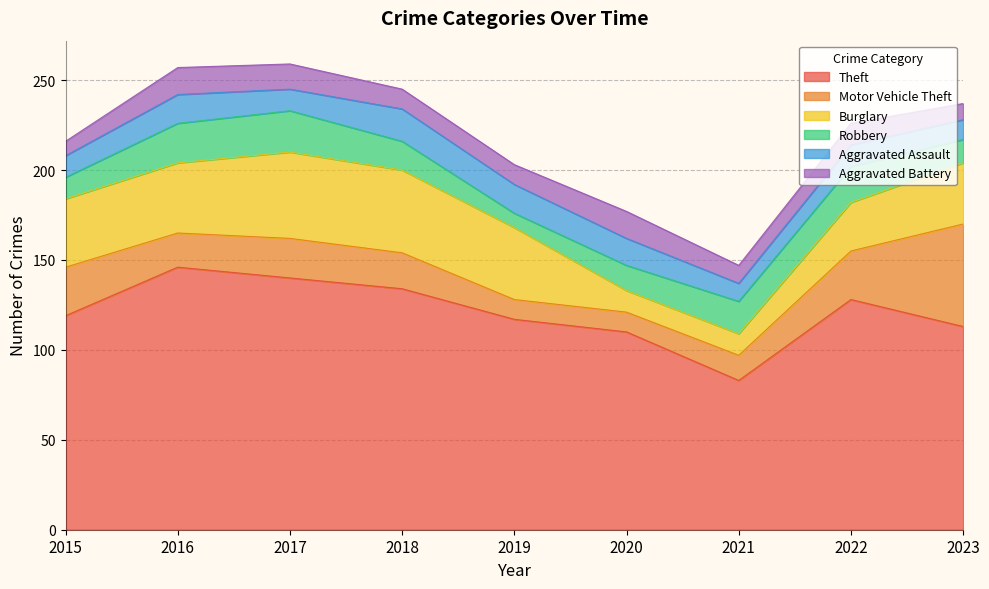

Is it true that Theft equals 83 at 2021?

True